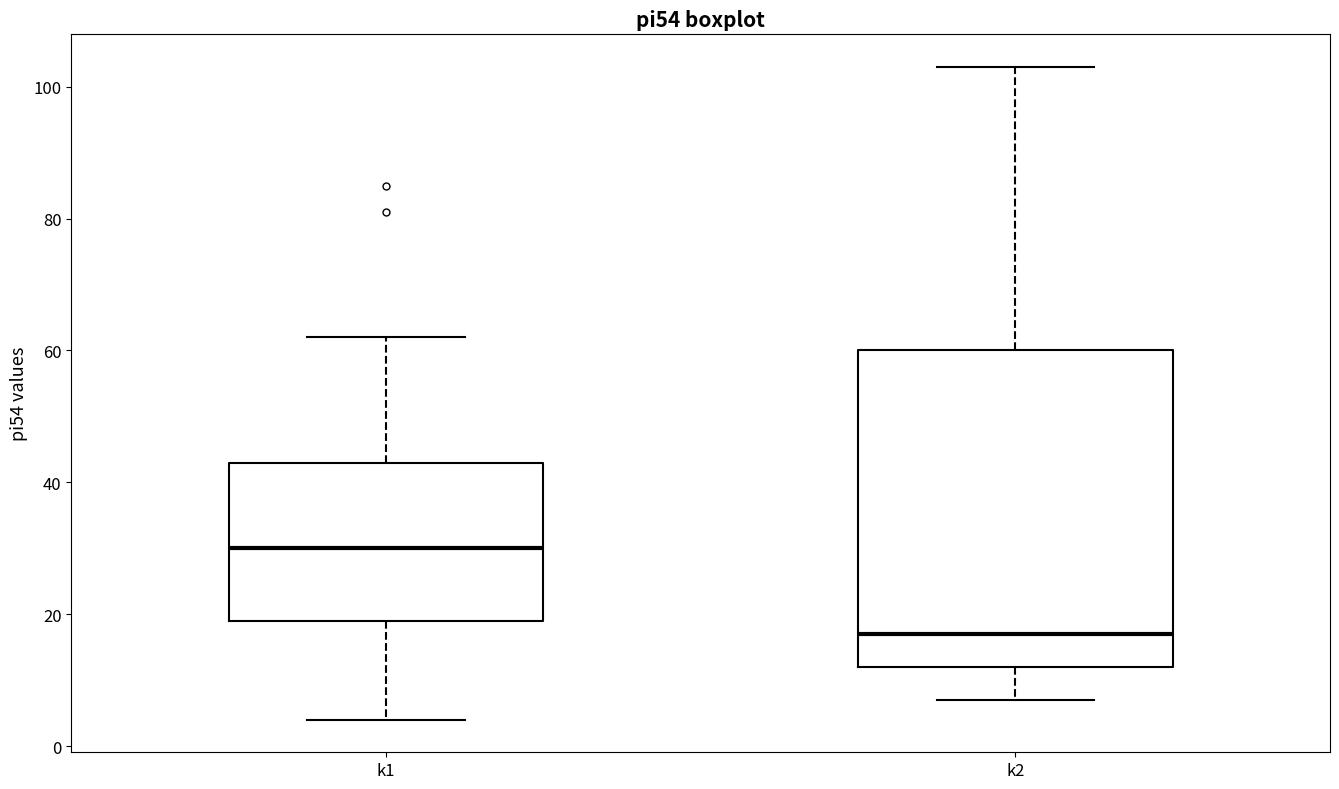

Reading left to right, read every box against the y-axis: the position of its median line, the range the box covers, and the ends of its whiskers. The values are not printed on the chart, so give them approximately, as read against the axis.

k1: median 30, box 20 to 44, whiskers 4 to 62
k2: median 18, box 12 to 60, whiskers 8 to 104